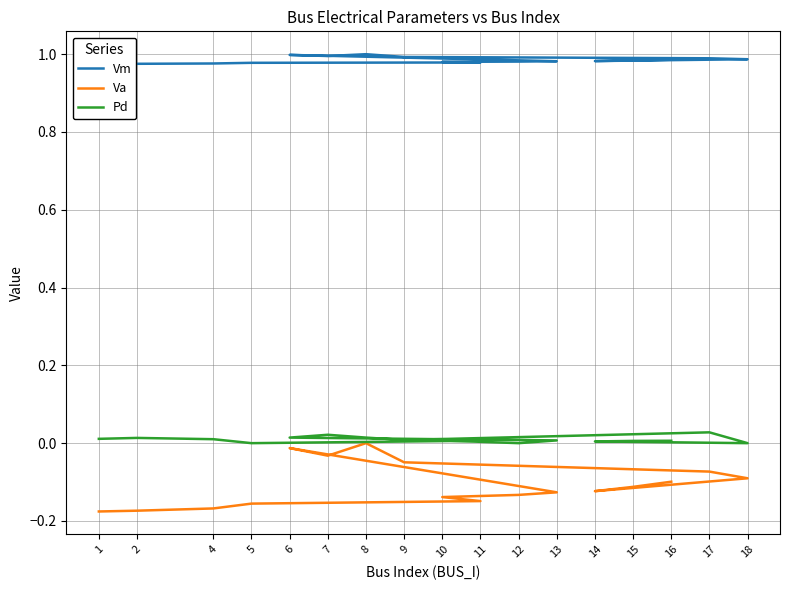

True or false: Vm and Va cross at least once.

False